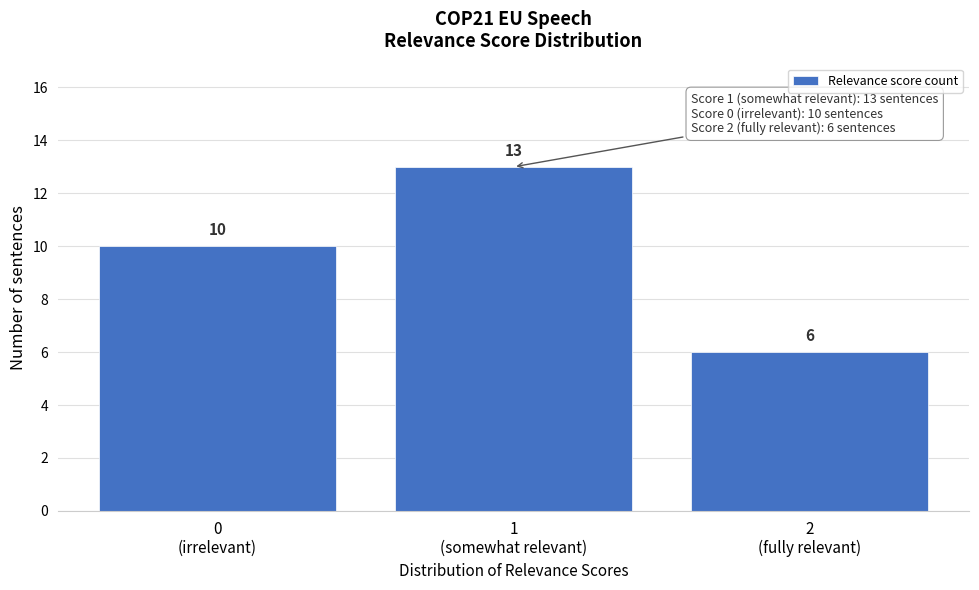

Reading right to left, extract all data points from this chart.

6	13	10